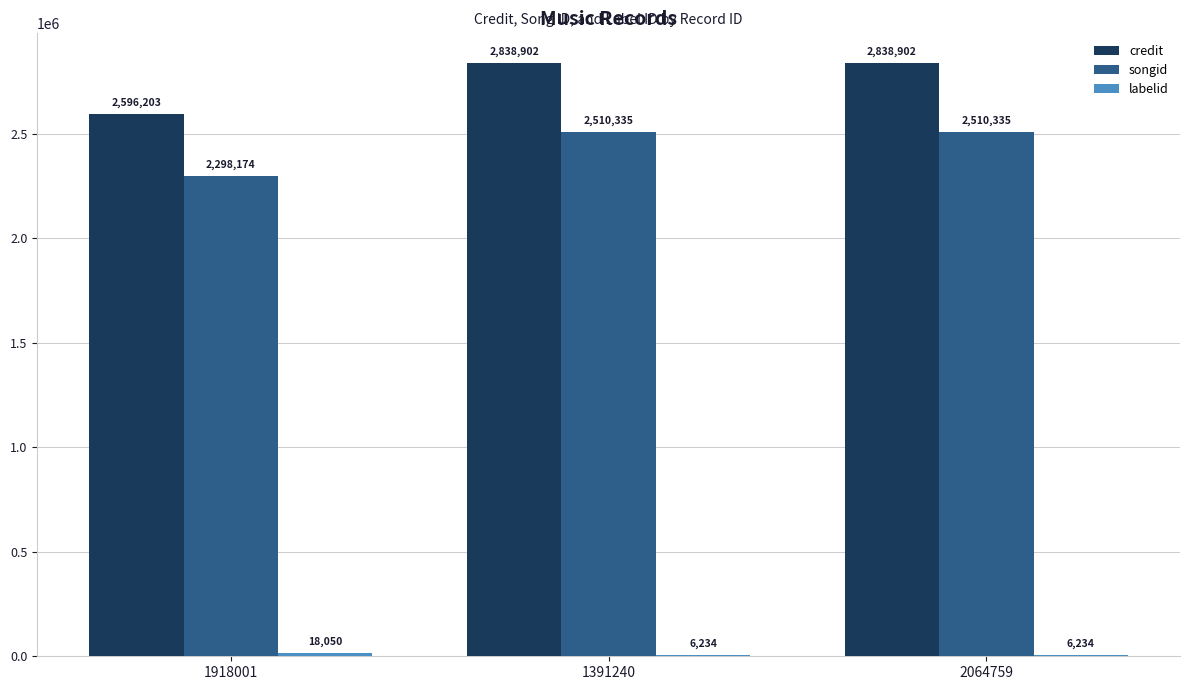

At which label is songid closest to 2404254?

1918001